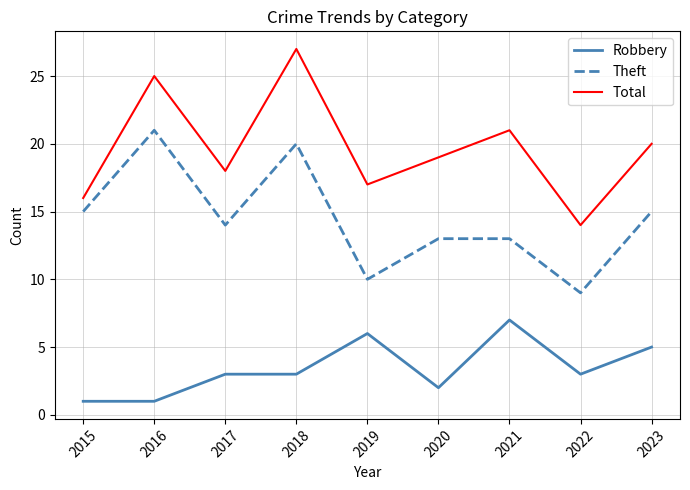

Does the chart have visible grid lines?

Yes